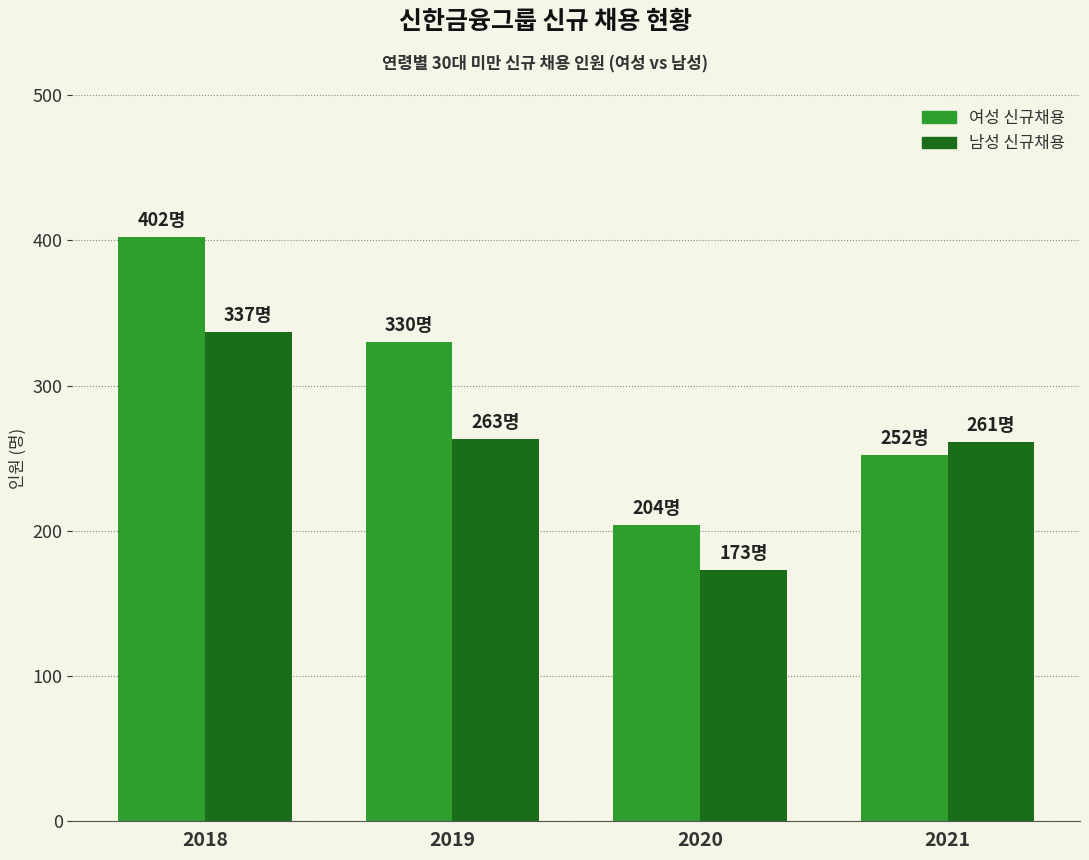

Reading left to right, list all the values displayed in this chart.

여성 신규채용: 2018=402	2019=330	2020=204	2021=252
남성 신규채용: 2018=337	2019=263	2020=173	2021=261